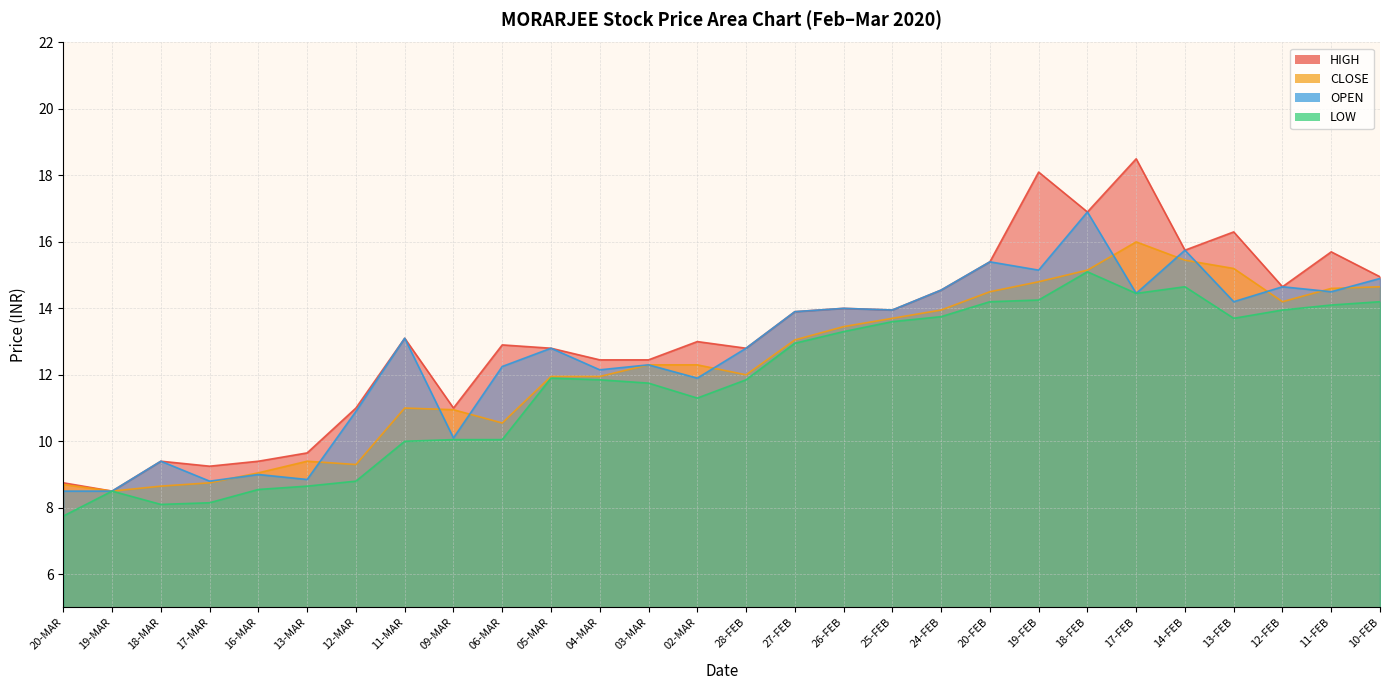

What are all the series names shown in the legend?

OPEN, HIGH, LOW, CLOSE